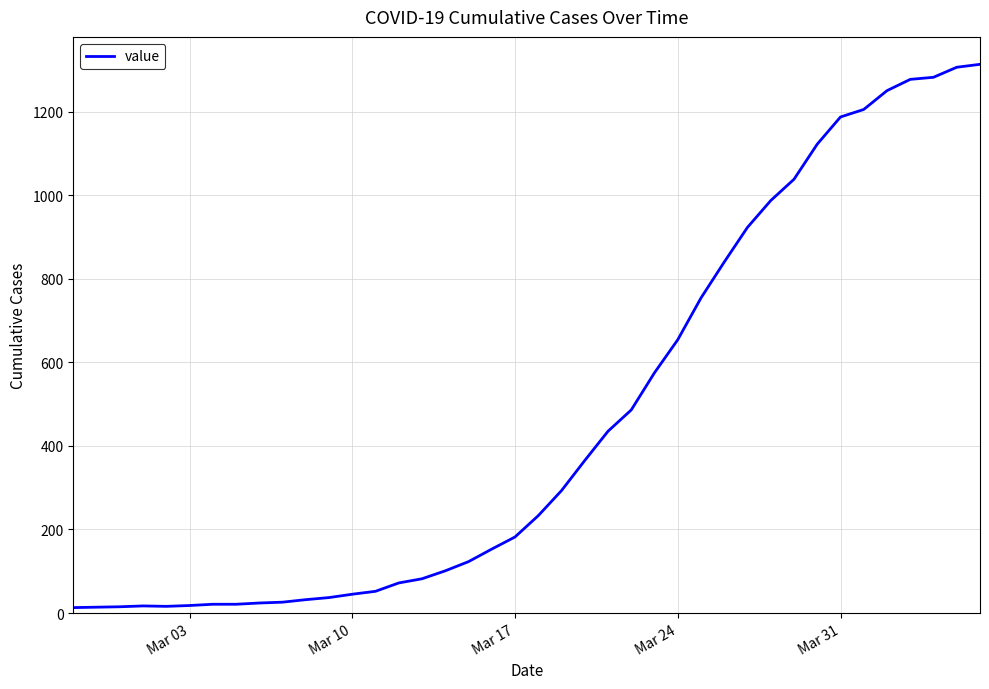

What is the greatest value displayed?

1313